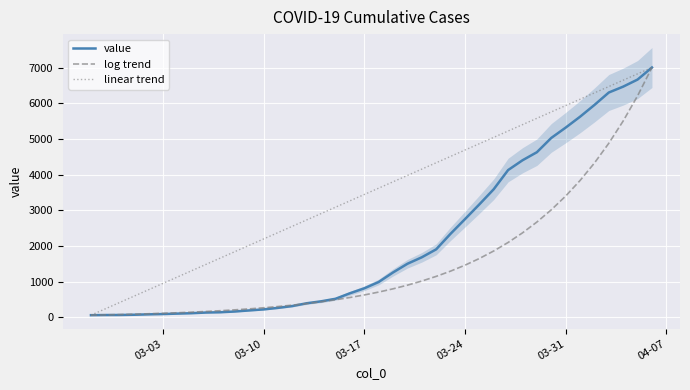

What is the highest value of the log trend series?

7004.0